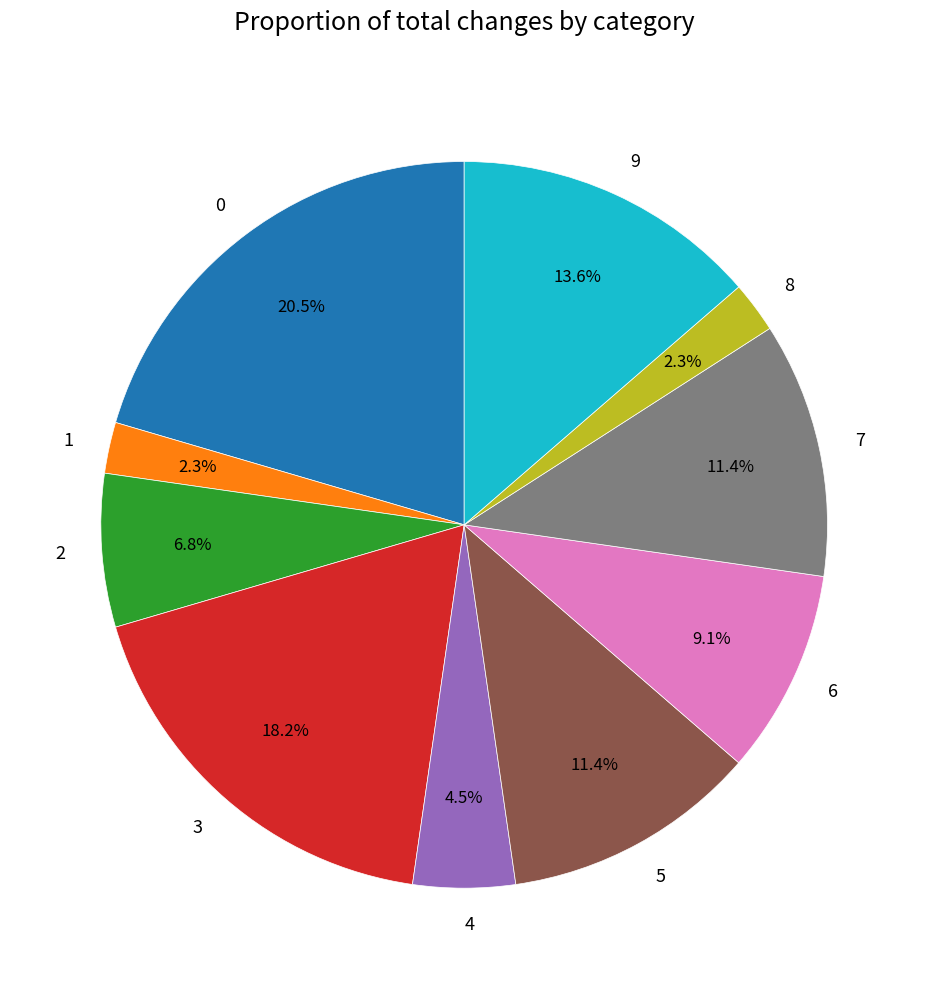

Do 0 and 4 together represent more than half of the pie?

No